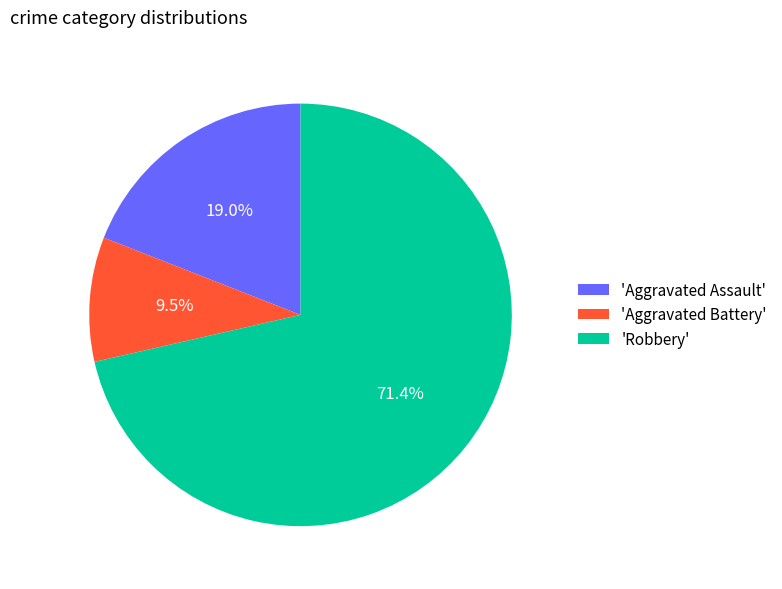

What portion of the pie excludes 'Aggravated Battery'?

90.5%